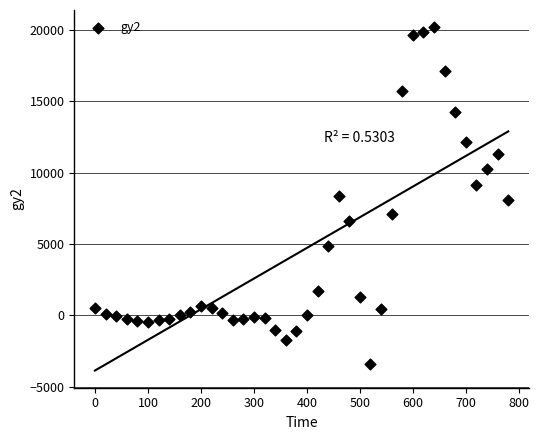

What is the range of Y values (max minus min)?

23587